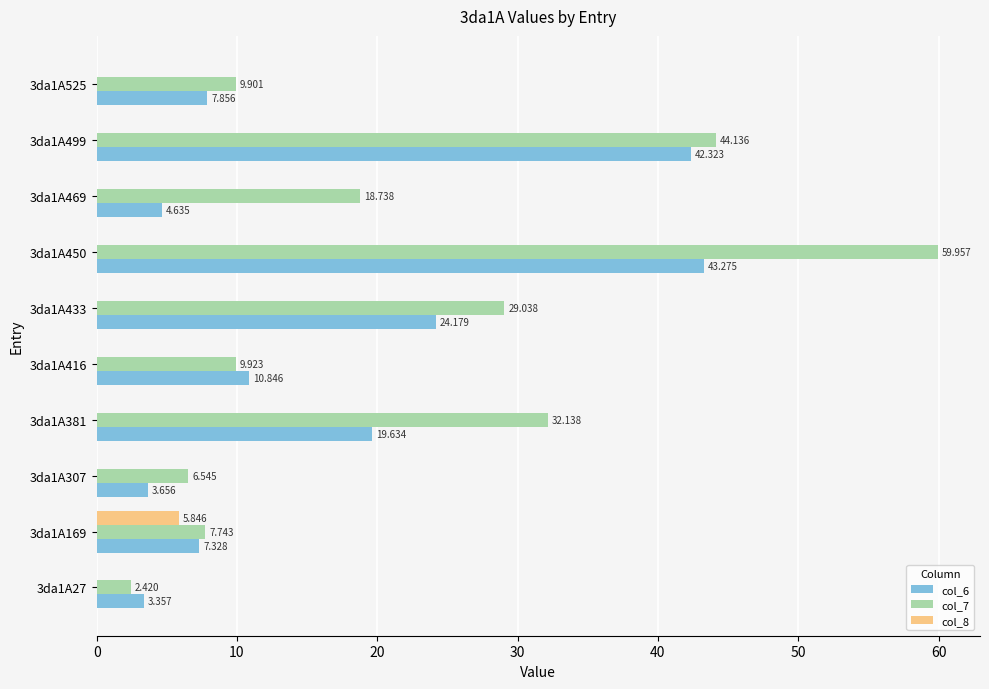

Is the value of col_7 at 3da1A469 greater than the value of col_8 at 3da1A169?

Yes